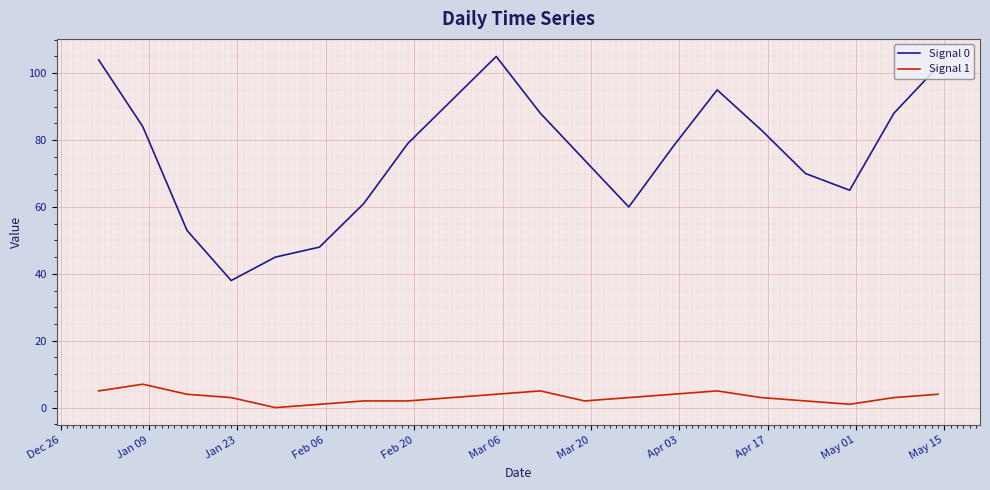

What are all the series names shown in the legend?

Signal 0, Signal 1